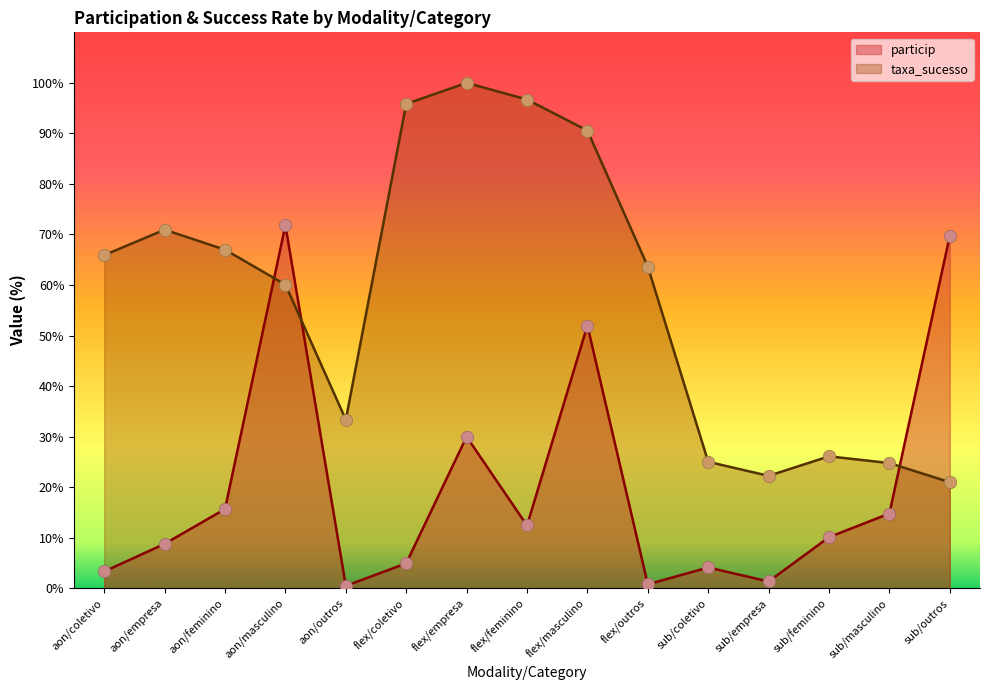

Is the value of particip at aon/coletivo greater than the value of taxa_sucesso at aon/empresa?

No